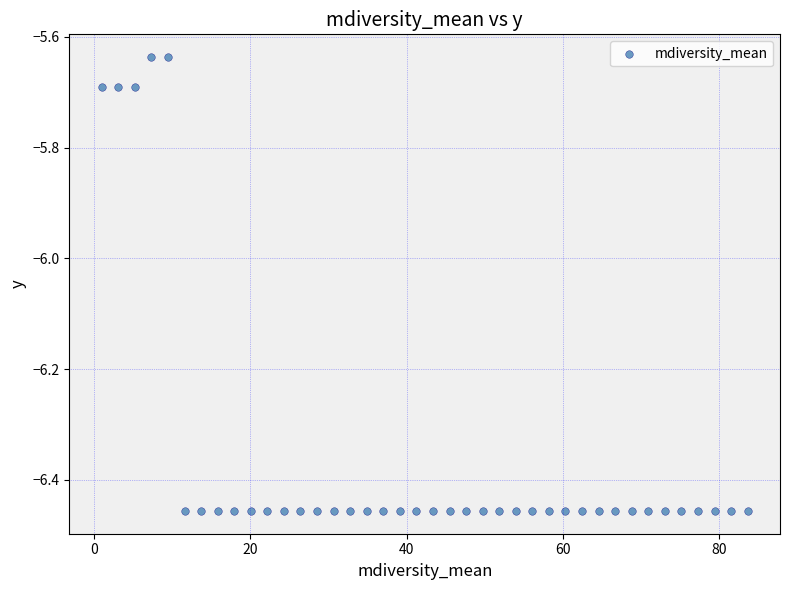

What is the range of Y values (max minus min)?

0.8